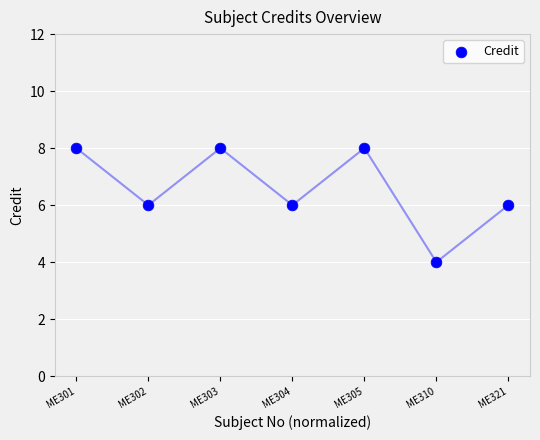

What is the range of Y values (max minus min)?

4